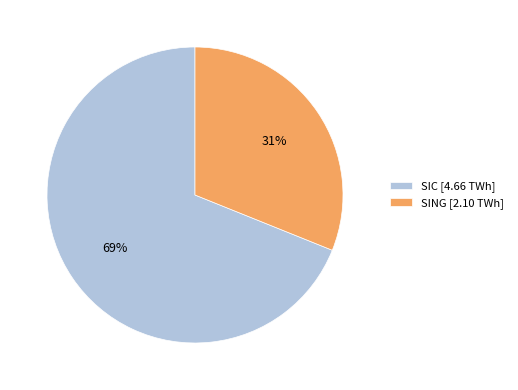

The SIC slice represents 59% of the pie. True or false?

False